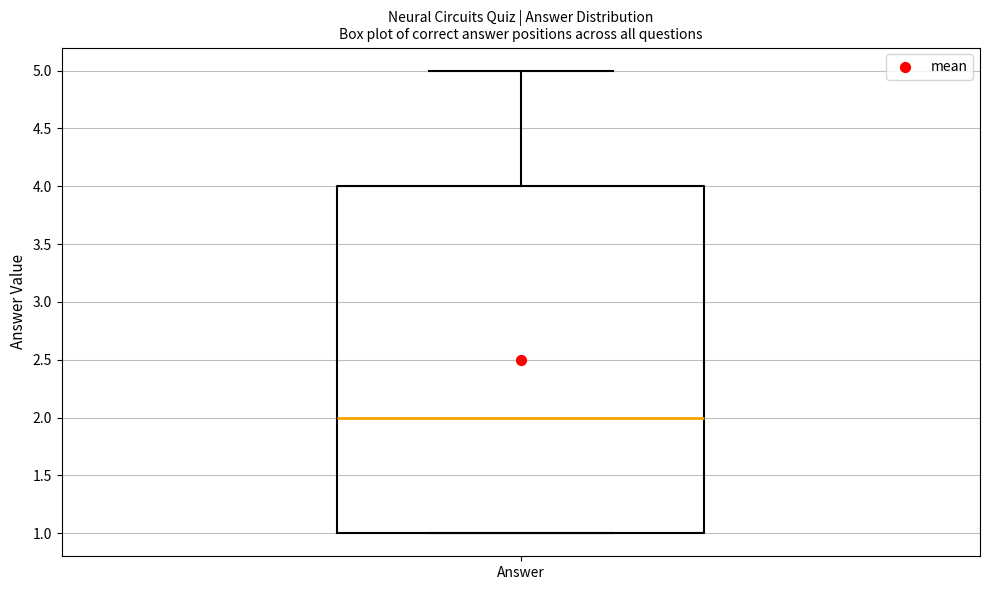

Transcribe this box plot: give where the median line is, the range the box spans, and where the two whiskers end, as read against the y-axis. The values are not printed on the chart, so give them approximately, as read against the axis.

median 2, box 1 to 4, whiskers 1 to 5